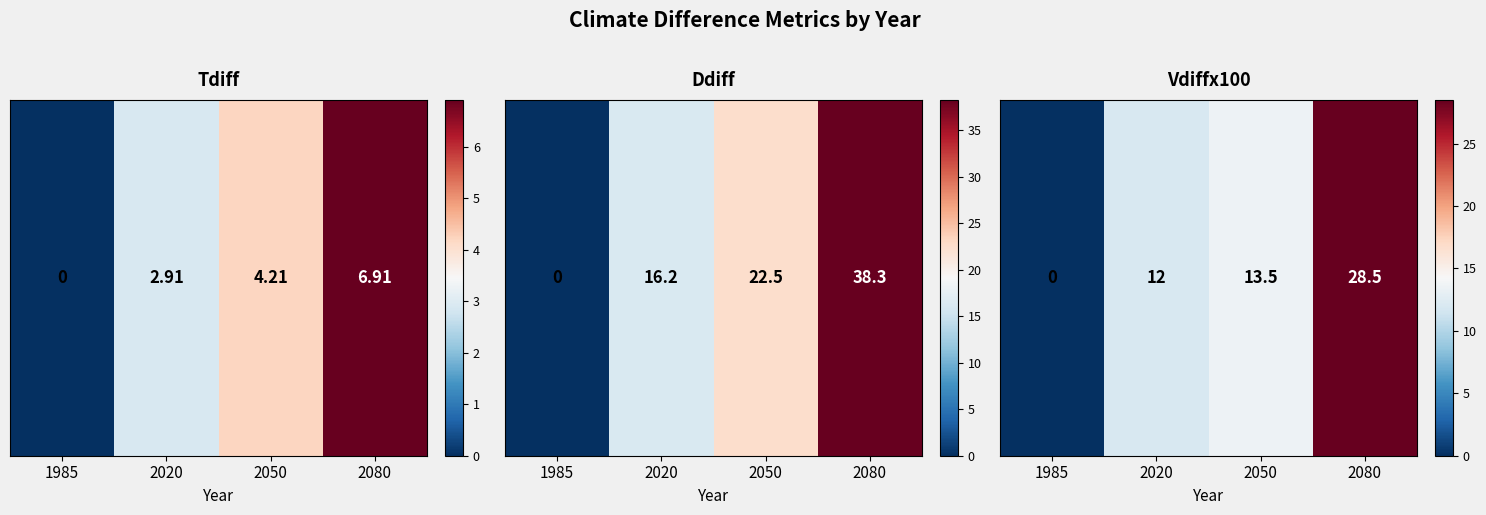

True or false: the data shows 9.3 at 1985.

False